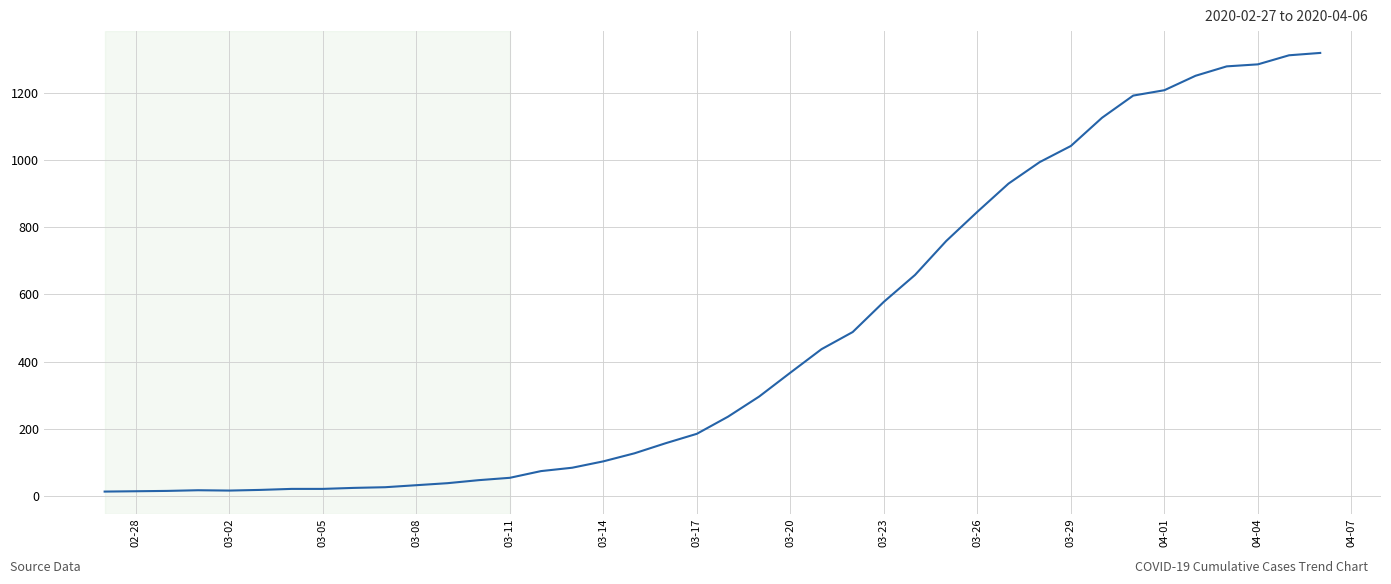

What is the difference between the maximum and minimum values?

1306